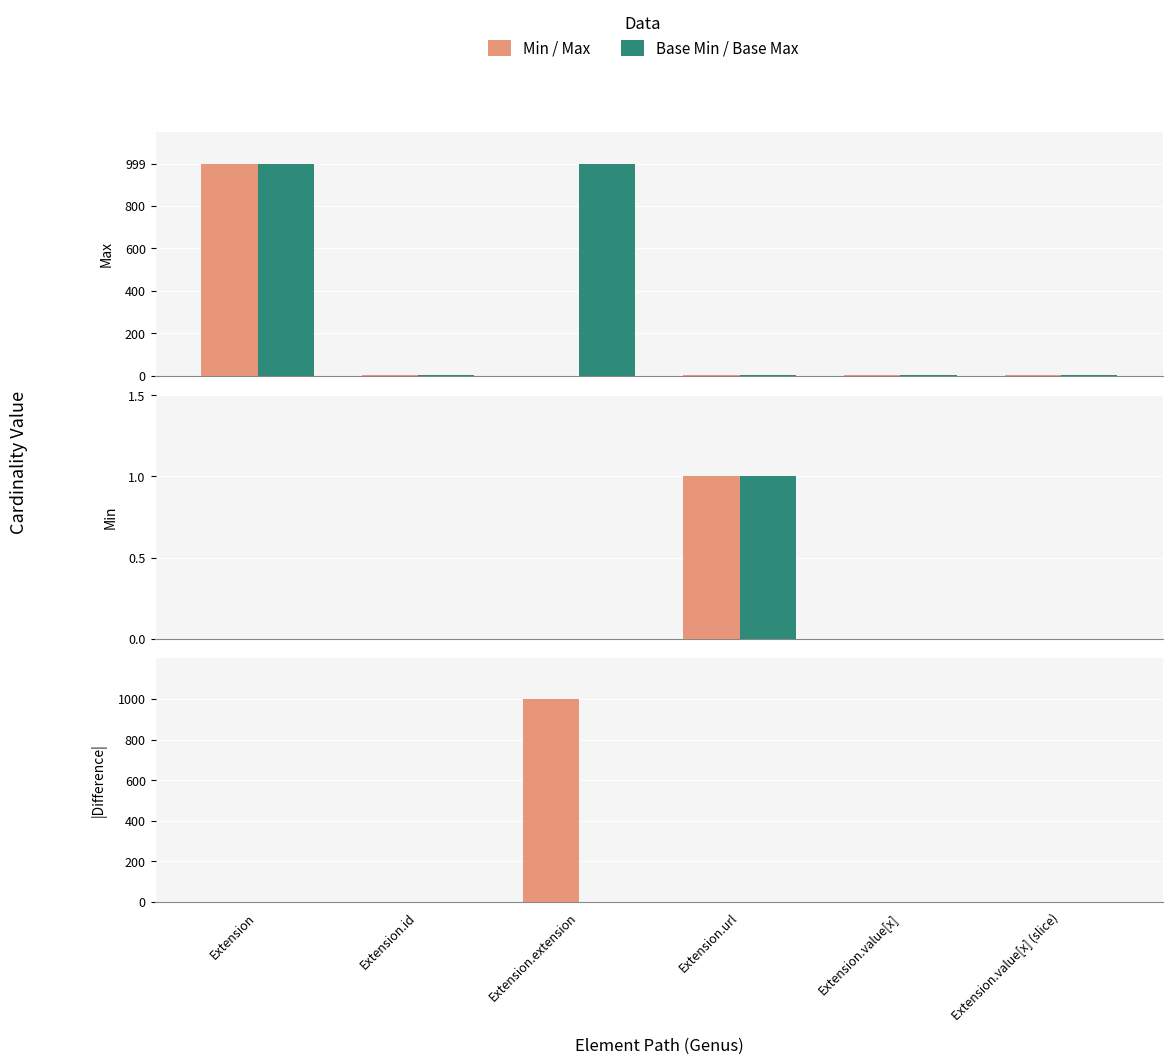

Reading right to left, extract all data points from this chart.

Max: Extension.value[x] (slice)=1	Extension.value[x]=1	Extension.url=1	Extension.extension=0	Extension.id=1	Extension=999
Base Max: Extension.value[x] (slice)=1	Extension.value[x]=1	Extension.url=1	Extension.extension=999	Extension.id=1	Extension=999
Min: Extension.value[x] (slice)=0	Extension.value[x]=0	Extension.url=1	Extension.extension=0	Extension.id=0	Extension=0
Base Min: Extension.value[x] (slice)=0	Extension.value[x]=0	Extension.url=1	Extension.extension=0	Extension.id=0	Extension=0
|Max - Base Max|: Extension.value[x] (slice)=0	Extension.value[x]=0	Extension.url=0	Extension.extension=999	Extension.id=0	Extension=0
|Min - Base Min|: Extension.value[x] (slice)=0	Extension.value[x]=0	Extension.url=0	Extension.extension=0	Extension.id=0	Extension=0